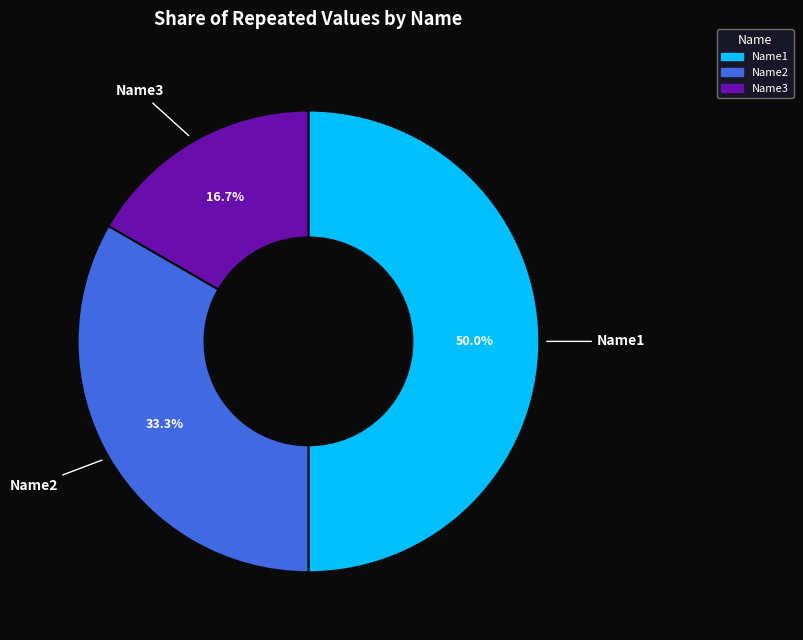

How many segments does this pie chart have?

3